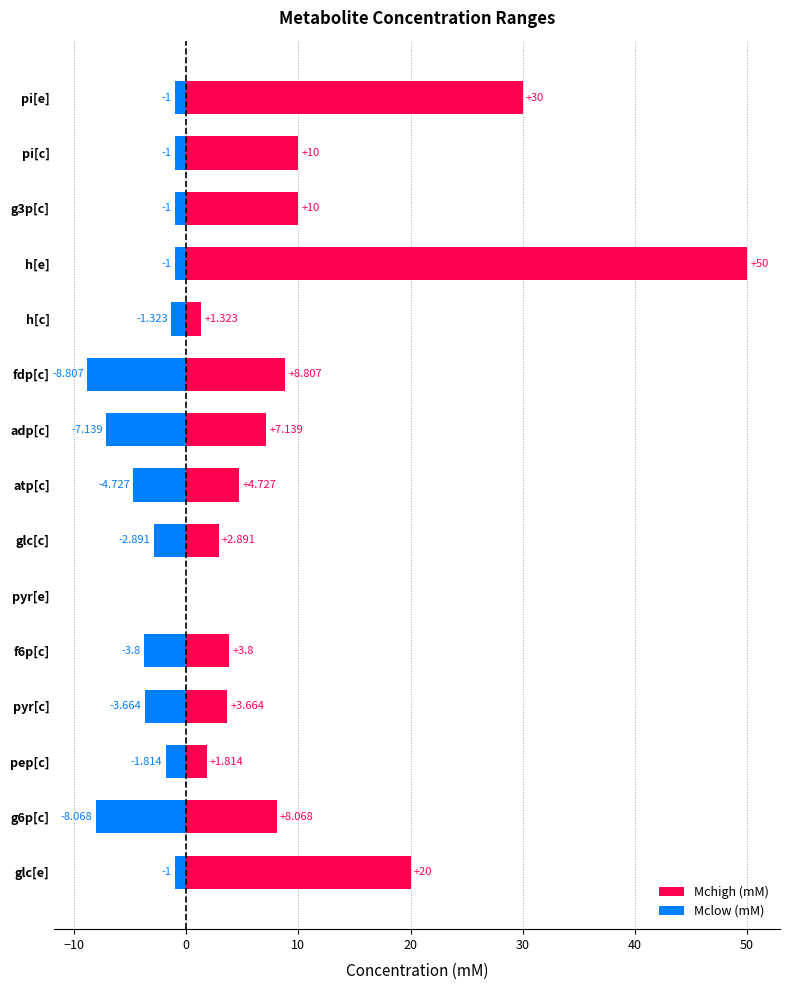

True or false: Mclow (mM) has a value of -1.0 at pi[c].

True